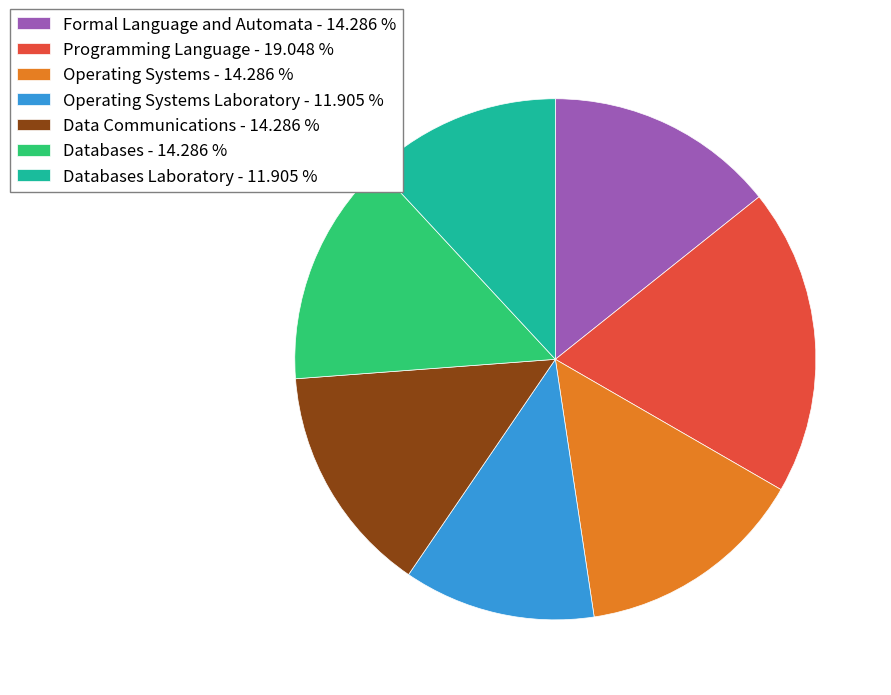

Does any single category account for the majority?

No